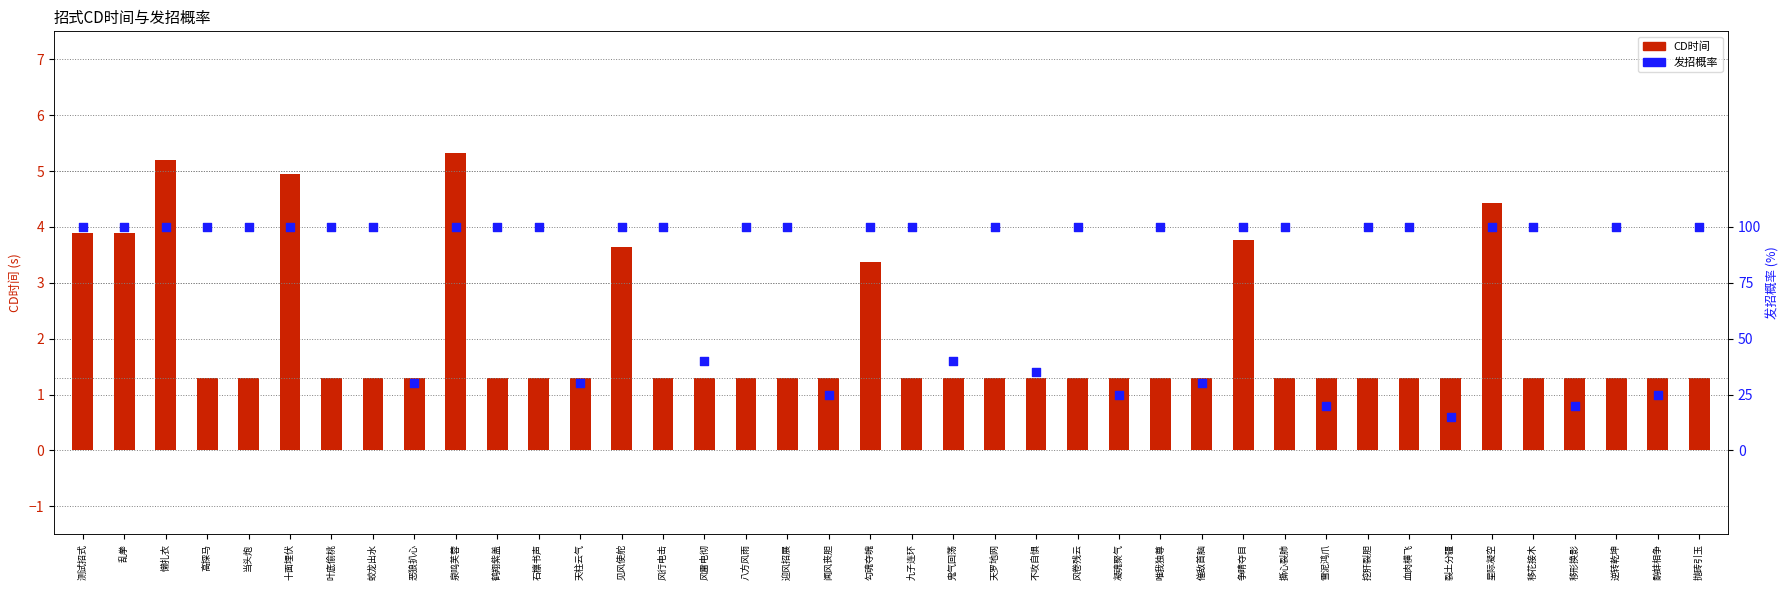

At which category is the sum across all series the highest?

泉鸣芙蓉